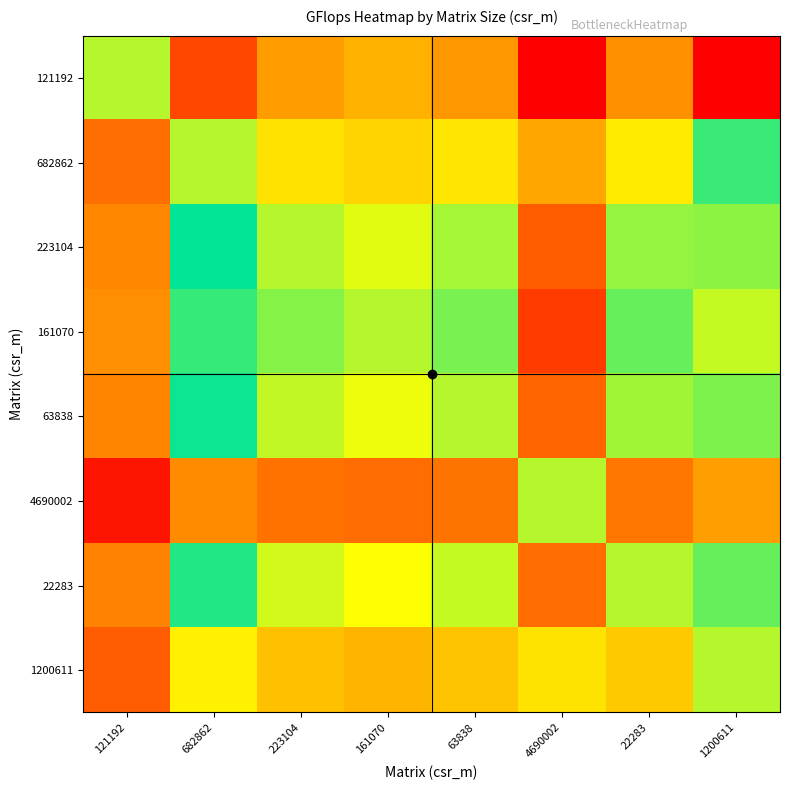

Which has a higher value, 161070 or 1200611?

1200611